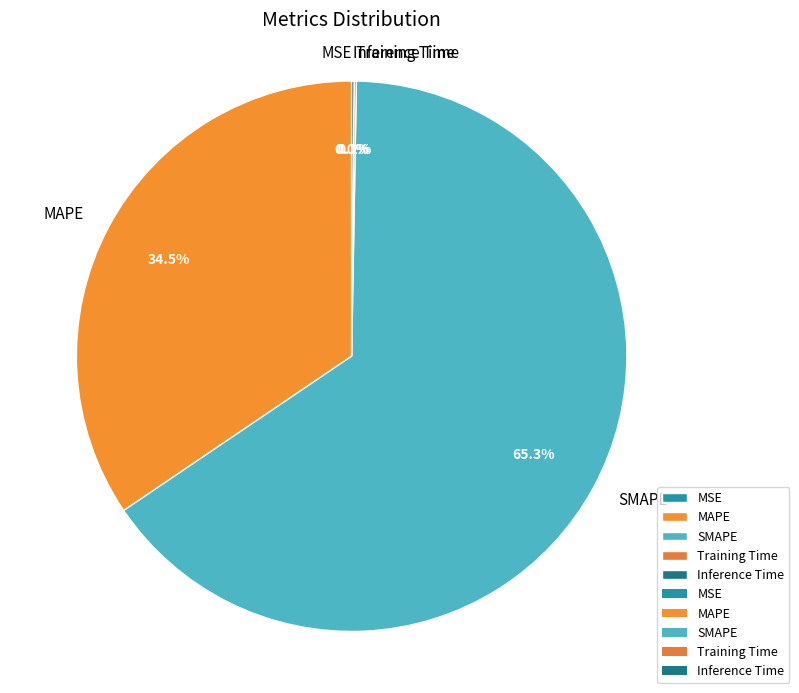

Which has a higher value, MAPE or SMAPE?

SMAPE